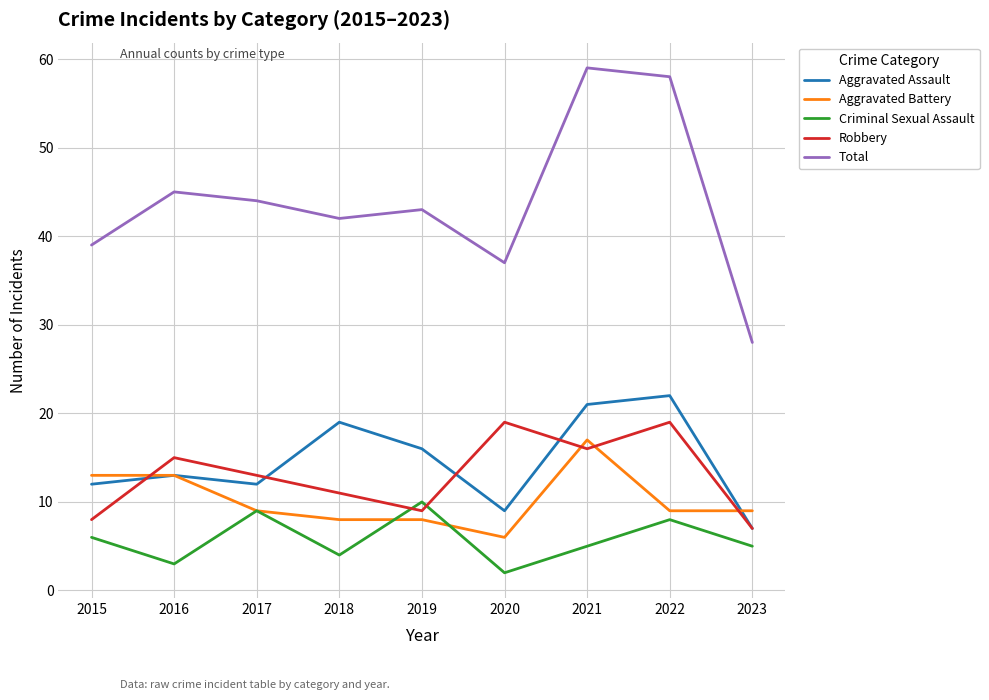

Which series has the largest total across all categories?

Total